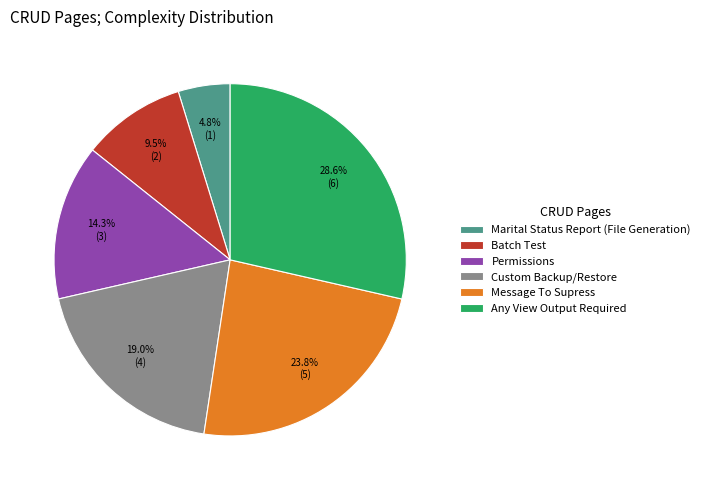

True or false: Permissions accounts for 14% of the total.

True